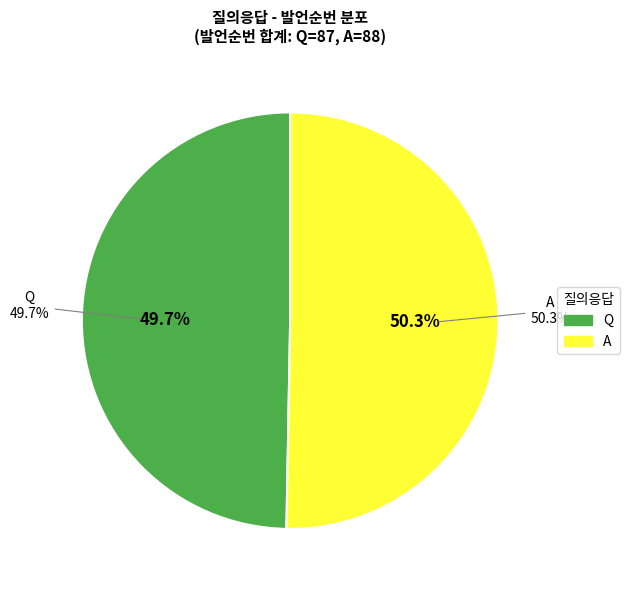

What is the smallest slice in the pie chart?

Q